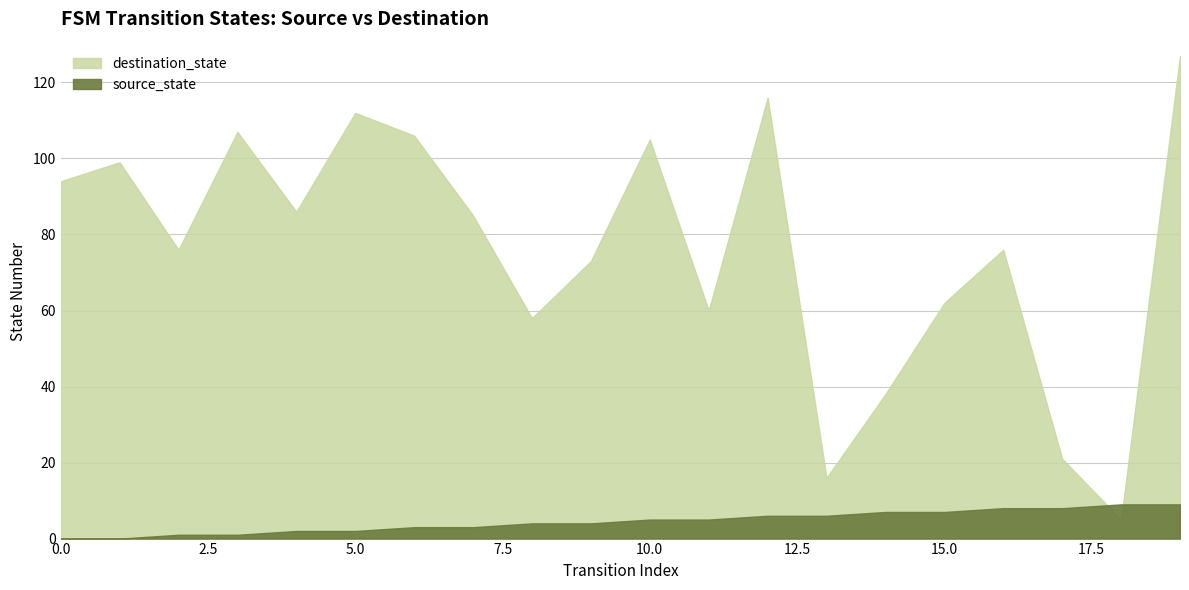

What is the sum of the destination_state values at 5 and 19?

239